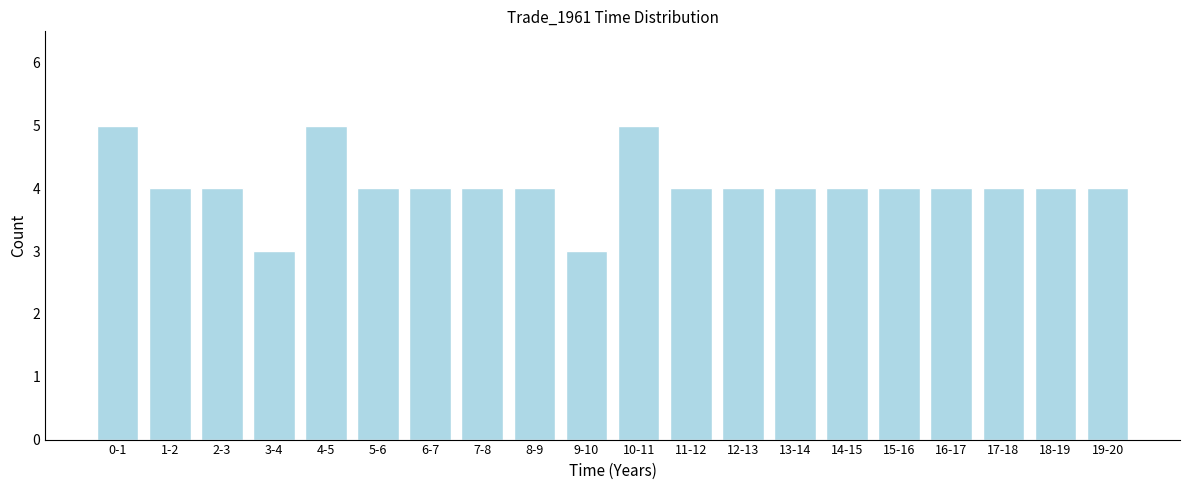

Reading left to right, list all the values displayed in this chart.

5	4	4	3	5	4	4	4	4	3	5	4	4	4	4	4	4	4	4	4